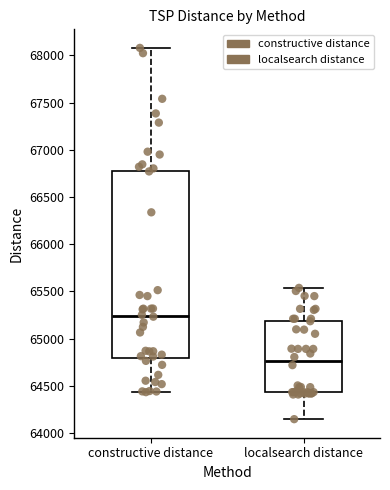

Where is the upper edge of the box for constructive distance on the y-axis? The values are not printed on the chart, so give them approximately, as read against the axis.

66800